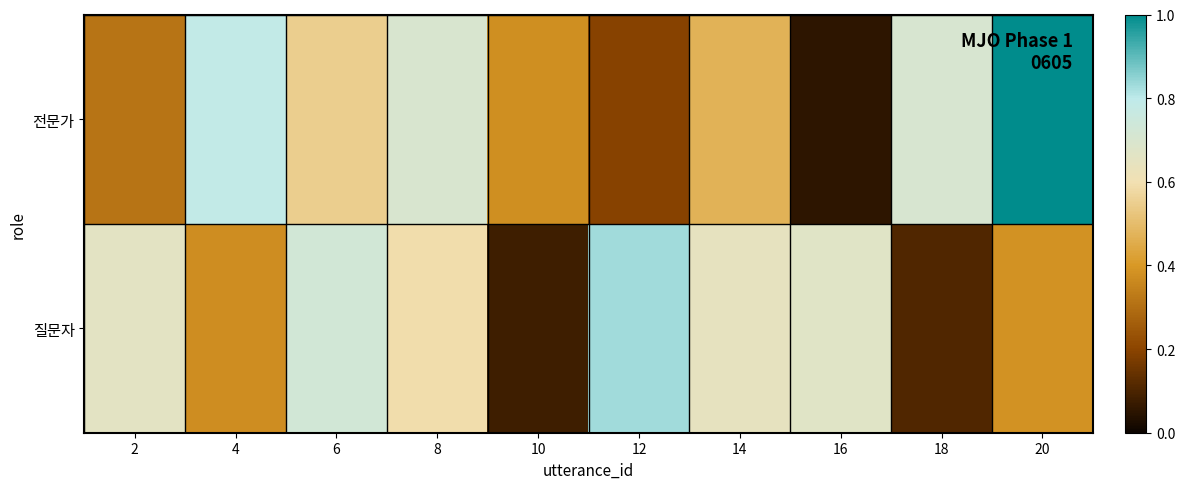

Count the number of data series in this chart.

2